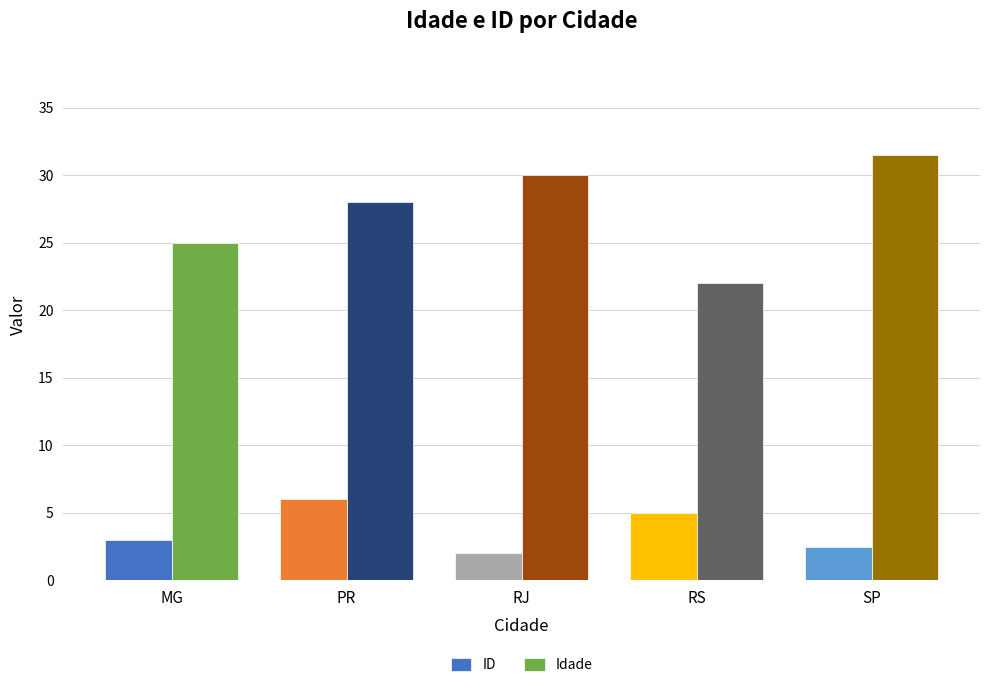

What position from the right is RJ?

3